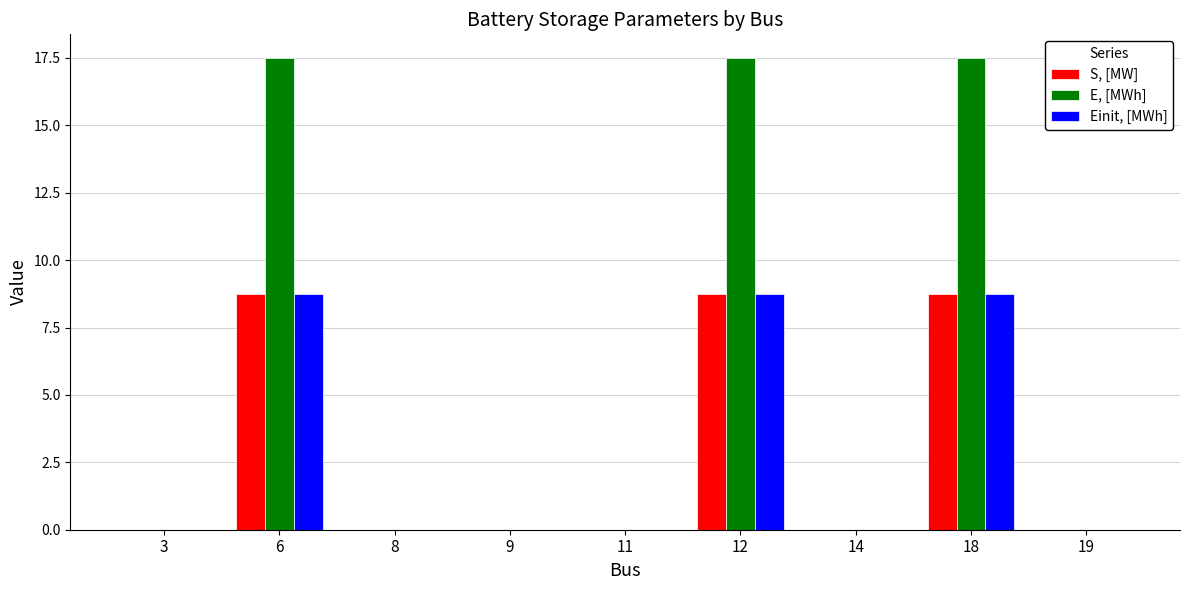

What is the greatest value displayed?

17.5